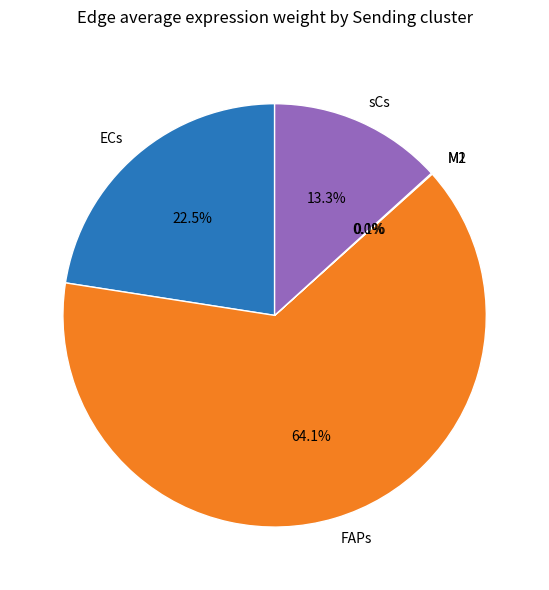

How much of the chart is everything except FAPs?

35.9%